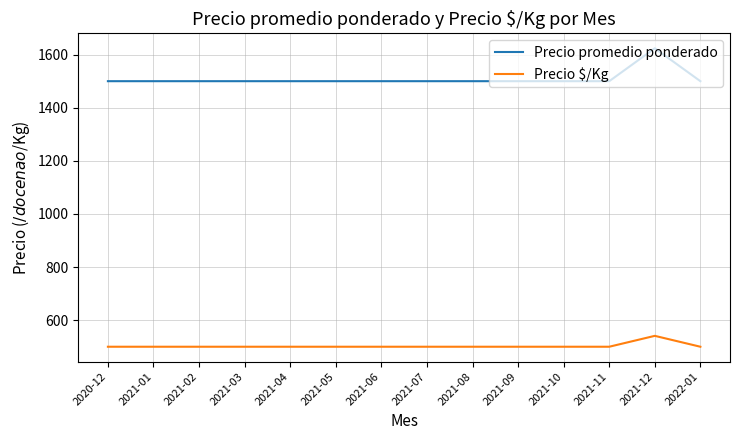

At how many categories does at least one series exceed 1039?

14